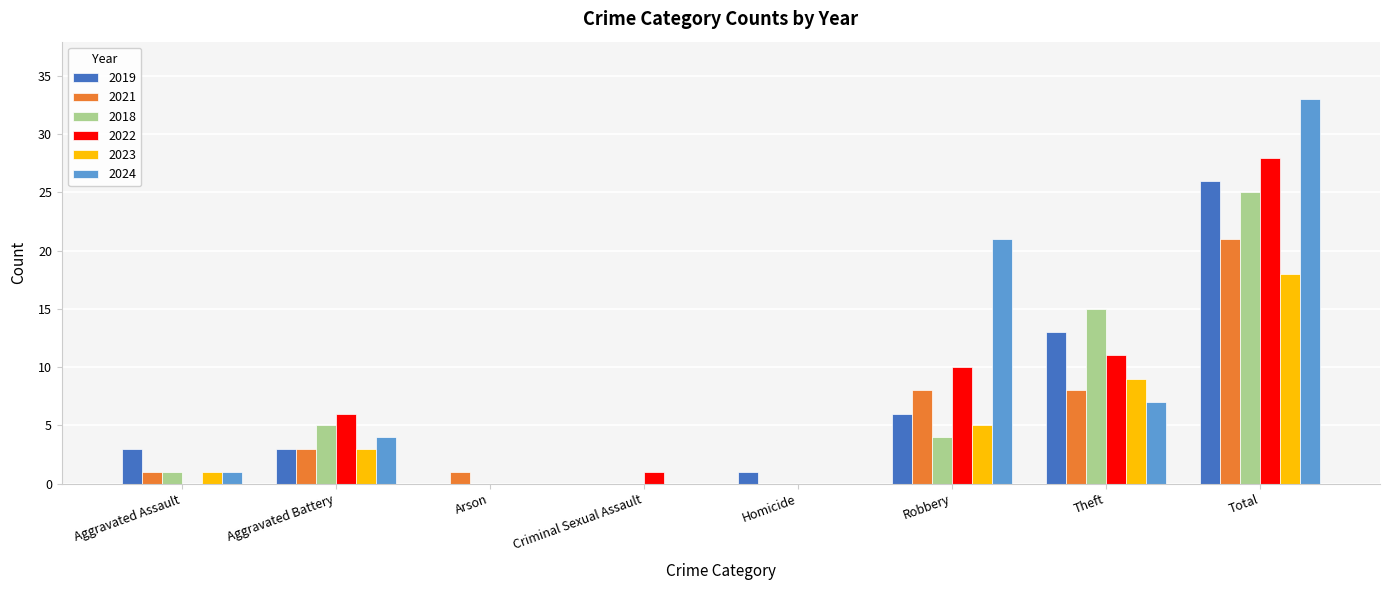

What is the difference between the 2019 values at Theft and Homicide?

12